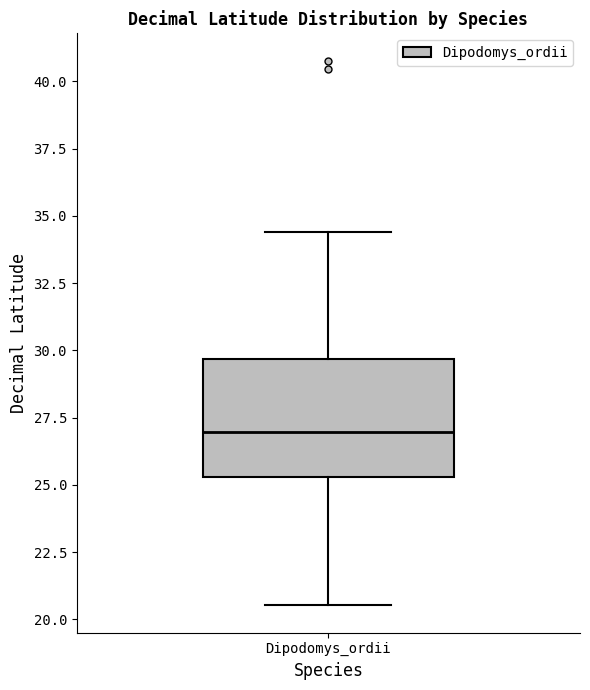

Read this box plot against the y-axis: the position of the median line, the range covered by the box, and the ends of both whiskers. The values are not printed on the chart, so give them approximately, as read against the axis.

median 27.0, box 25.5 to 29.5, whiskers 20.5 to 34.5